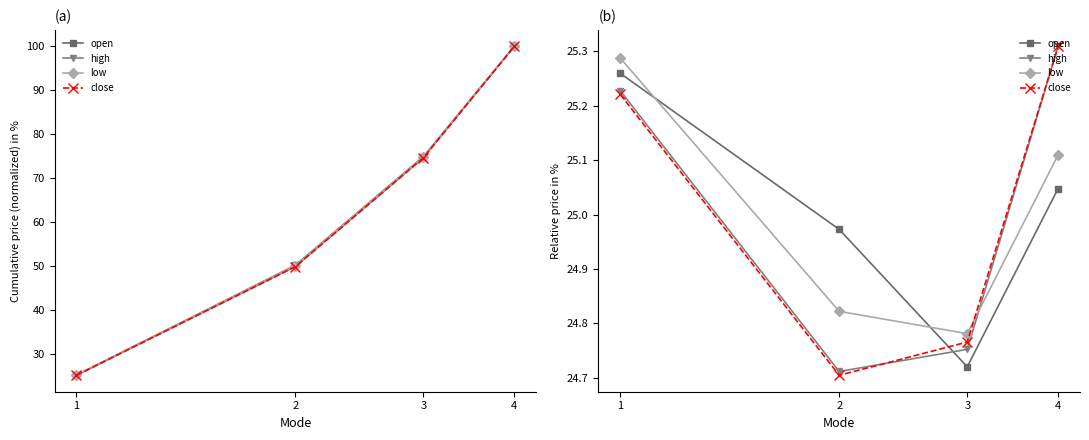

At which category does open reach its first local valley?

3